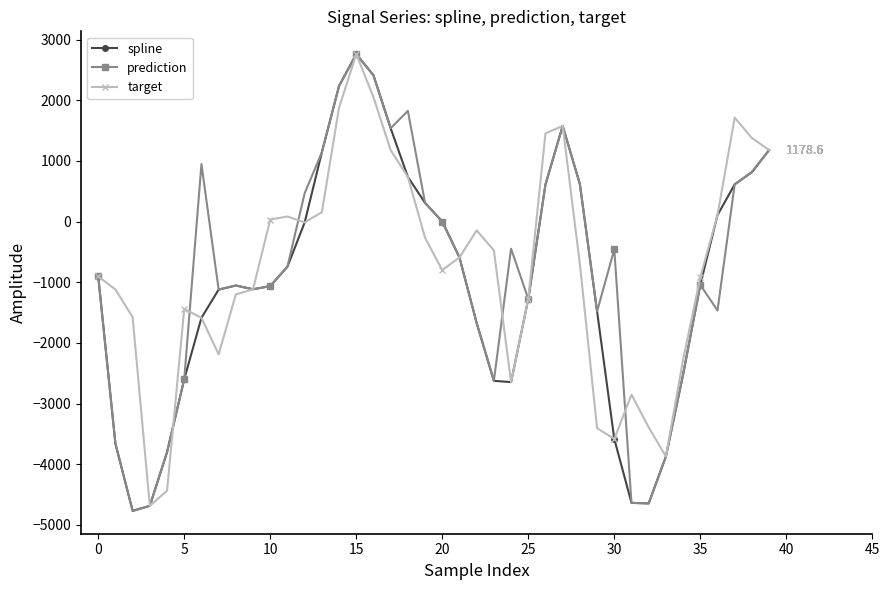

What is the greatest value displayed?

2760.0